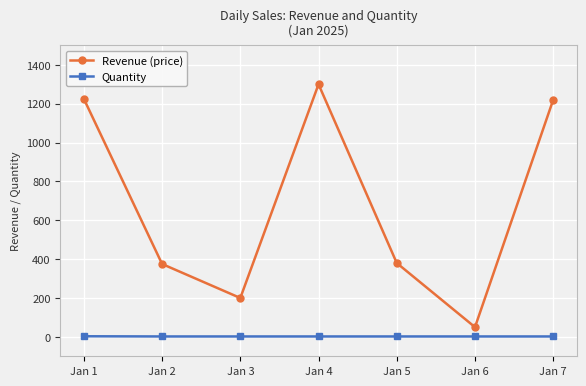

At which category does Revenue (price) reach its first local peak?

Jan 4